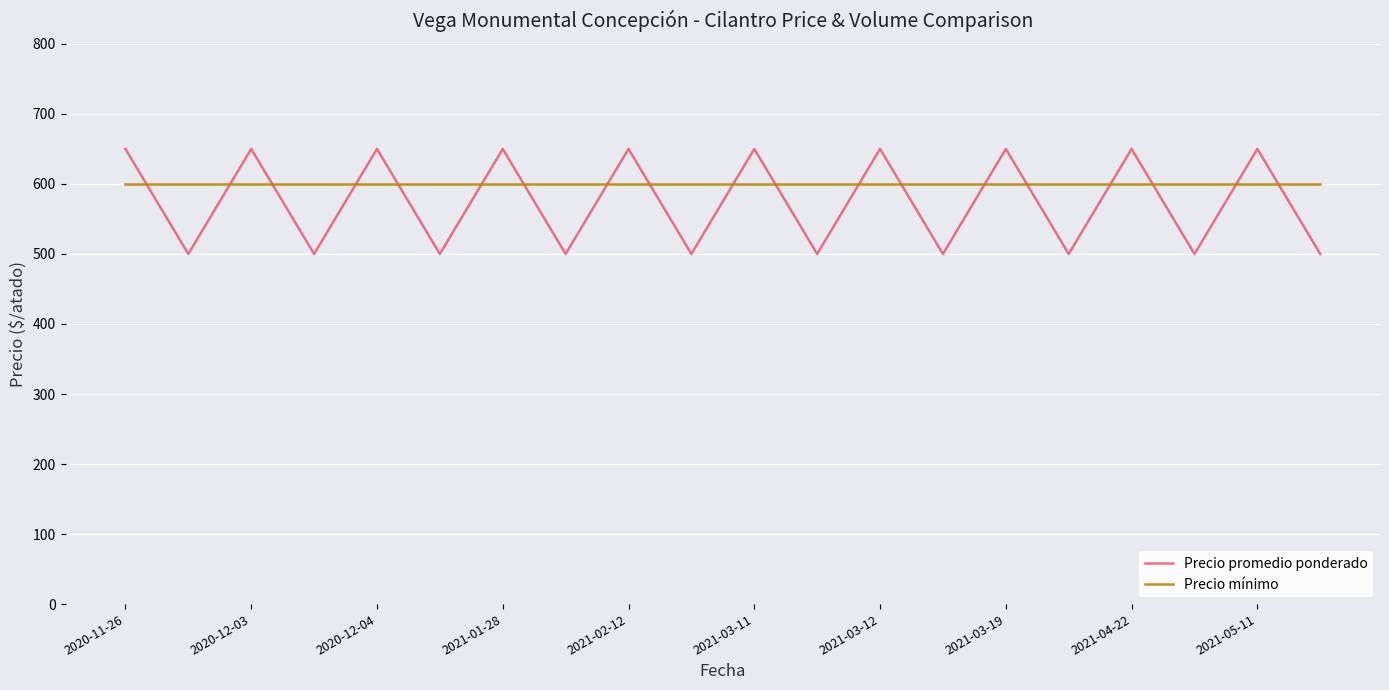

What is the maximum value shown in the chart?

650